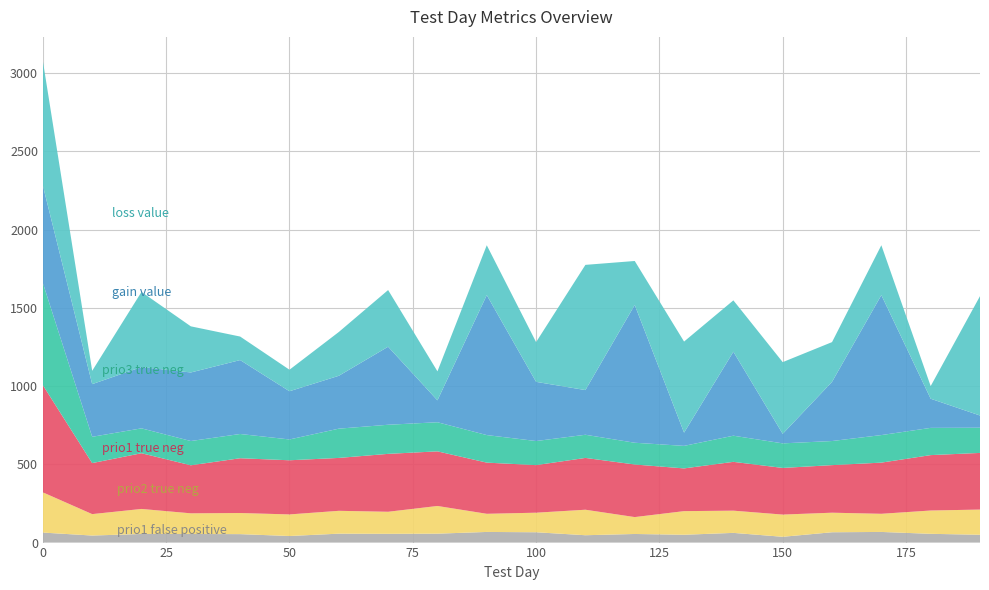

Reading left to right, list all the values displayed in this chart.

gain_value: 0=622.9	10=336.6	20=391.8	30=438.1	40=472.4	50=308.1	60=337.9	70=498.7	80=140.0	90=894.5	100=378.1	110=285.6	120=880.5	130=84.5	140=536.6	150=60.9	160=378.1	170=894.5	180=186.3	190=78.0
loss_value: 0=795.9	10=85.2	20=480.1	30=294.8	40=150.3	50=137.5	60=279.8	70=362.1	80=185.3	90=318.6	100=253.9	110=800.1	120=281.1	130=582.1	140=328.2	150=458.2	160=253.9	170=318.6	180=80.8	190=762.9
prio1_true_neg: 0=685.0	10=326.0	20=356.0	30=307.0	40=350.0	50=346.0	60=338.0	70=370.0	80=349.0	90=327.0	100=304.0	110=331.0	120=336.0	130=273.0	140=312.0	150=298.0	160=304.0	170=327.0	180=354.0	190=362.0
prio2_true_neg: 0=257.0	10=137.0	20=160.0	30=132.0	40=135.0	50=138.0	60=146.0	70=141.0	80=177.0	90=116.0	100=125.0	110=163.0	120=108.0	130=151.0	140=142.0	150=142.0	160=125.0	170=116.0	180=149.0	190=161.0
prio3_true_neg: 0=653.0	10=168.0	20=159.0	30=155.0	40=155.0	50=133.0	60=187.0	70=186.0	80=186.0	90=176.0	100=154.0	110=148.0	120=139.0	130=144.0	140=167.0	150=157.0	160=154.0	170=176.0	180=174.0	190=161.0
prio1_false_positive: 0=64.0	10=45.0	20=55.0	30=55.0	40=54.0	50=42.0	60=57.0	70=56.0	80=57.0	90=68.0	100=66.0	110=47.0	120=55.0	130=50.0	140=62.0	150=37.0	160=66.0	170=68.0	180=56.0	190=50.0